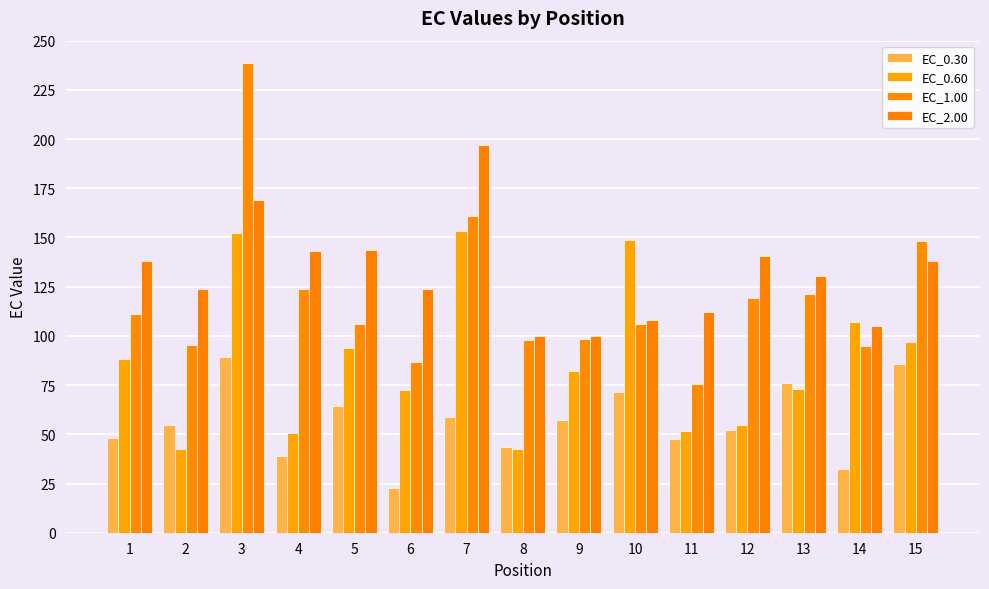

At which category is the sum across all series the highest?

3